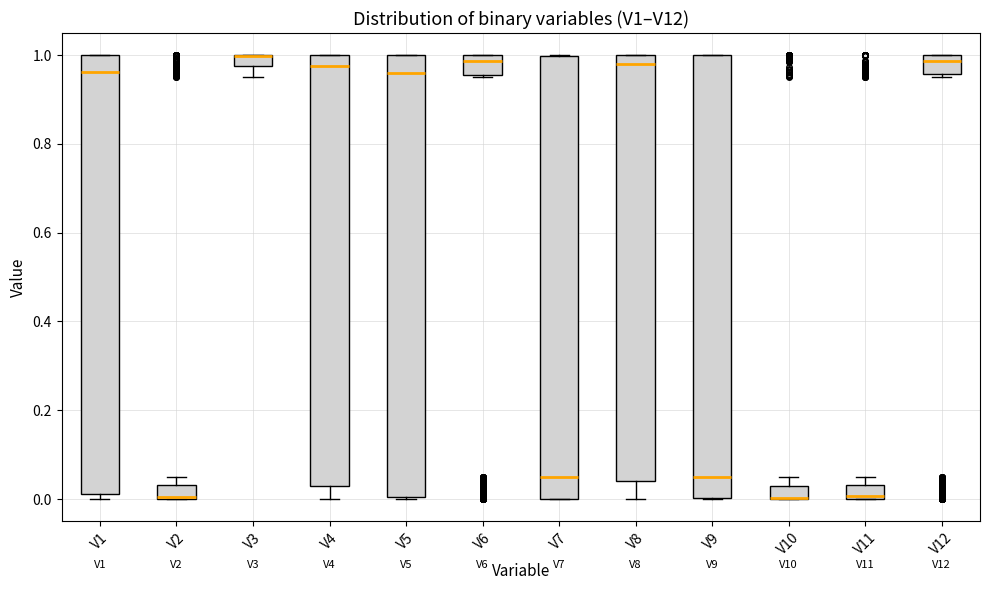

Where does the median line of the box for V5 sit on the y-axis? The values are not printed on the chart, so give them approximately, as read against the axis.

0.96